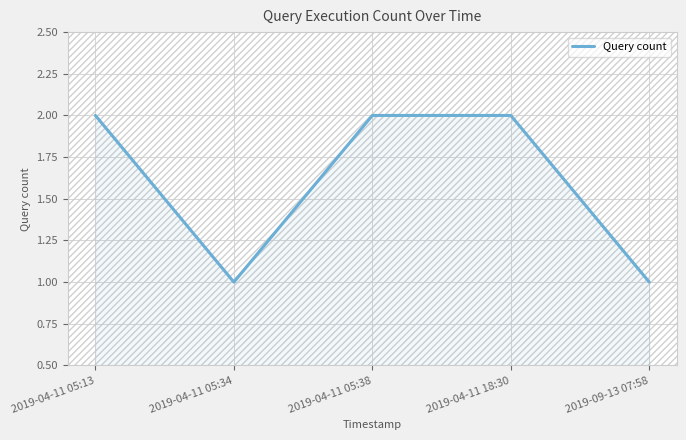

How many interior local valleys (lower than both neighbors) does the data have?

1